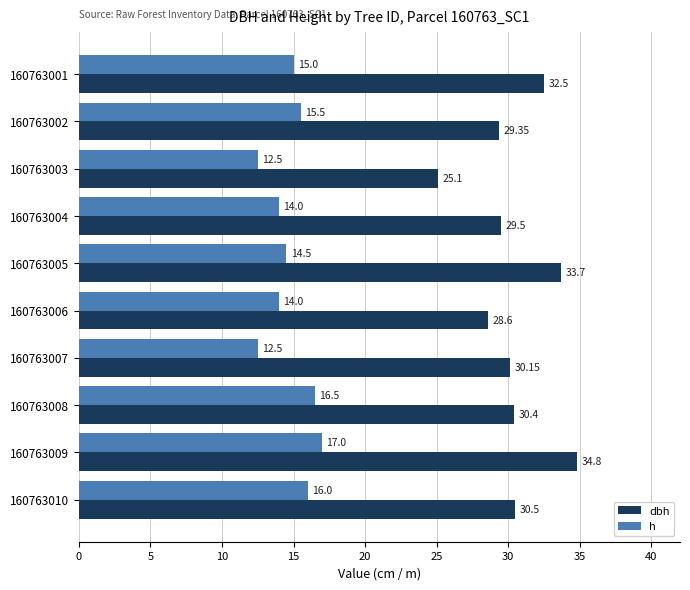

What is the difference between the maximum and minimum values in the h series?

4.5